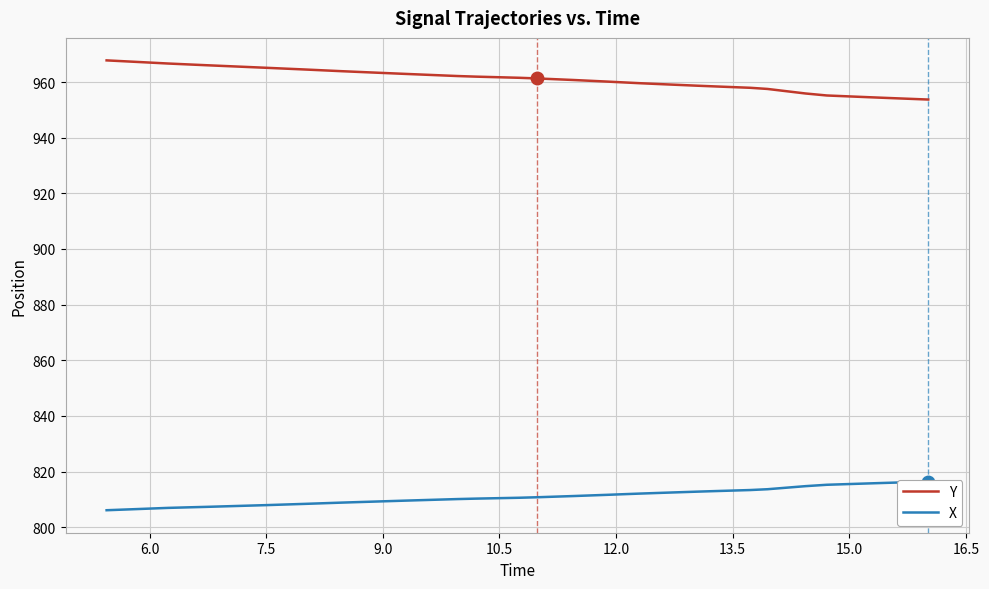

True or false: Y and X cross at least once.

False